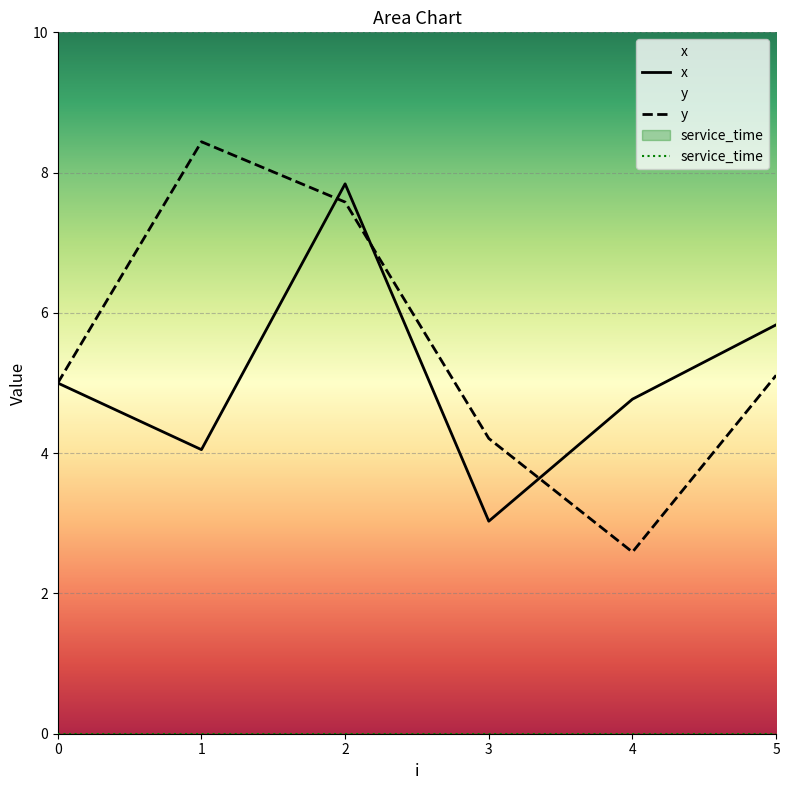

The value of service_time at 4 is 0.0. True or false?

True